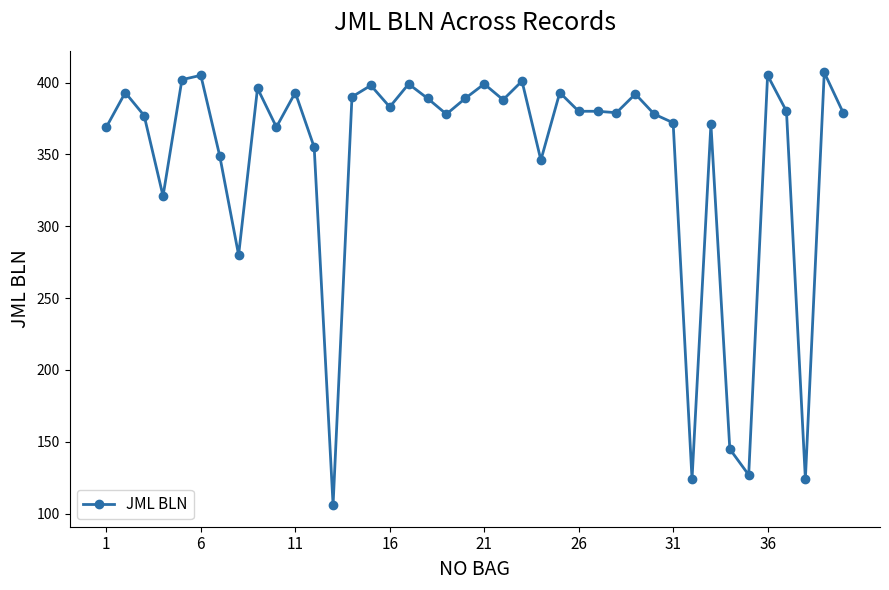

What is the difference between the maximum and second lowest values?

283